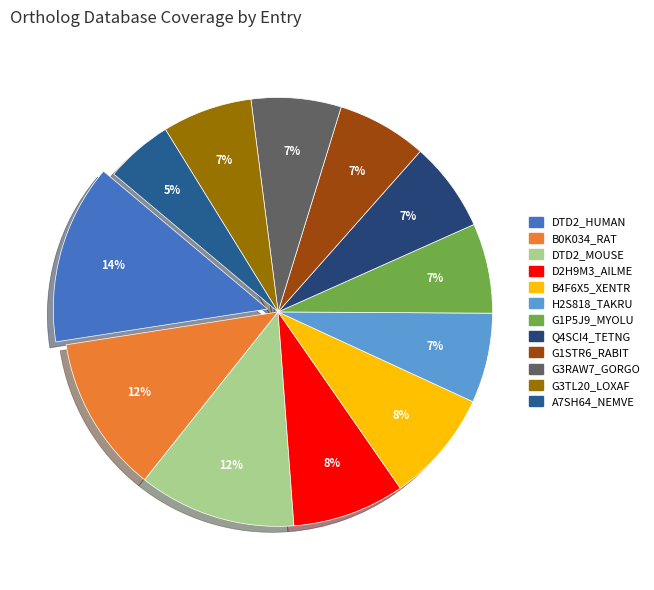

Is the sum of DTD2_MOUSE and H2S818_TAKRU greater than half?

No